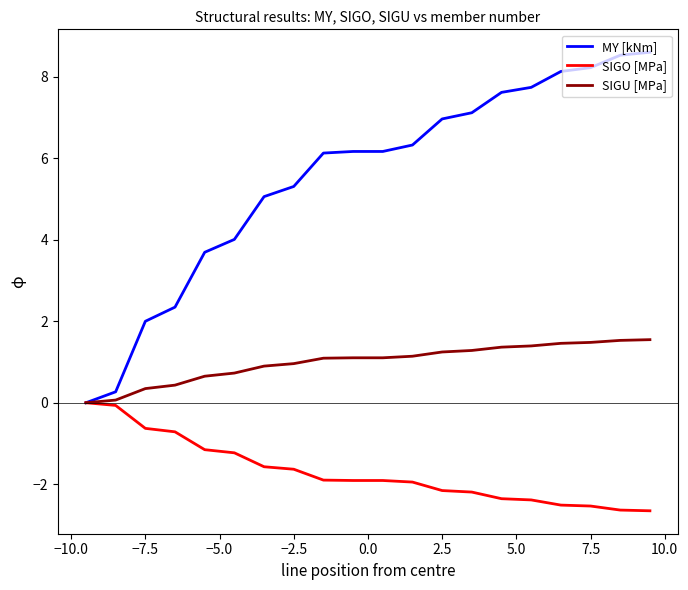

What are all the series names shown in the legend?

MY [kNm], SIGO [MPa], SIGU [MPa]